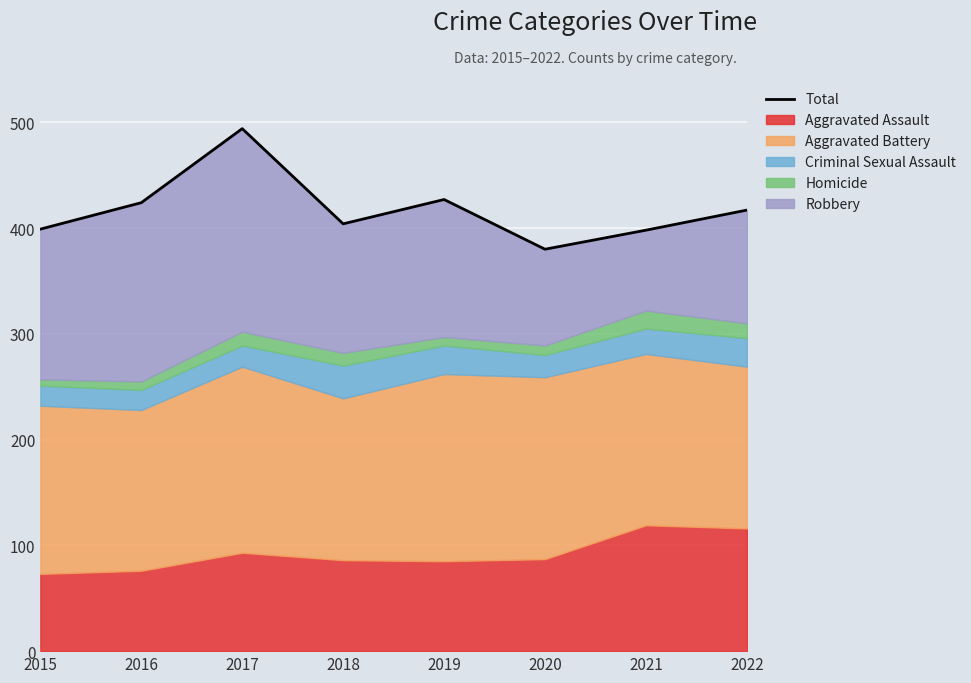

True or false: the data has more than 2 interior local peaks.

False